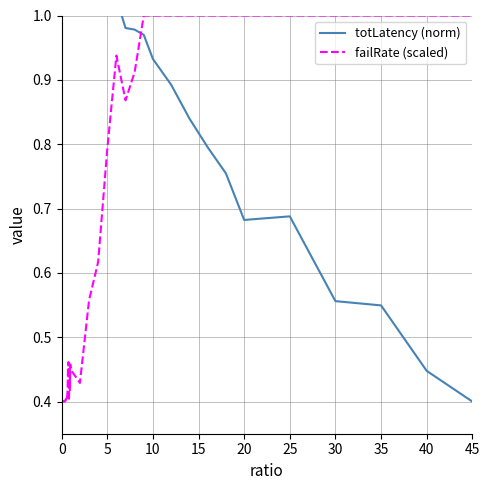

True or false: failRate (scaled) has more than 1 points higher than both neighbors.

True